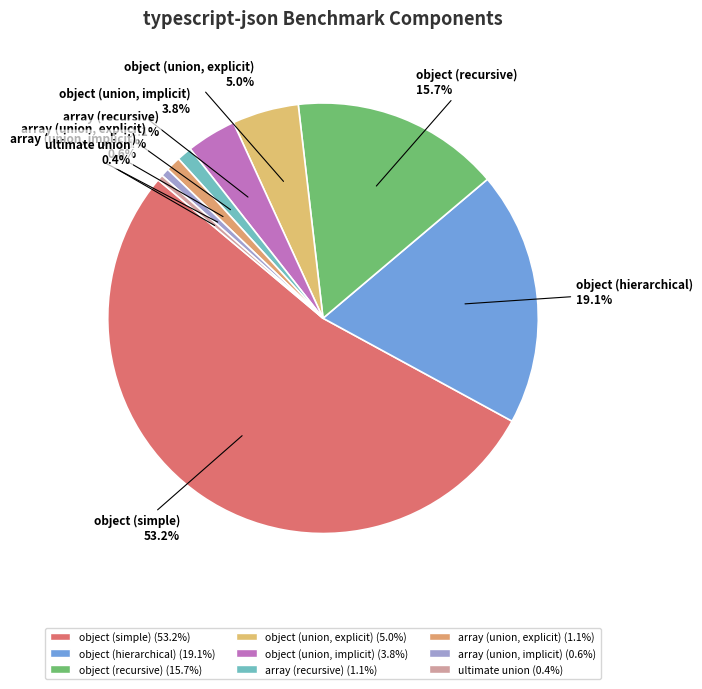

Count the number of slices in the pie.

9